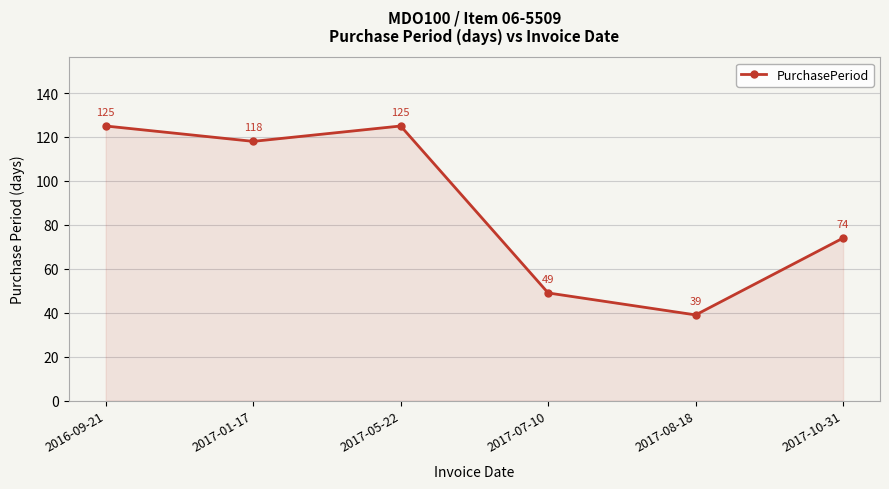

What value does the data have at 2017-10-31, to the nearest 10?

70